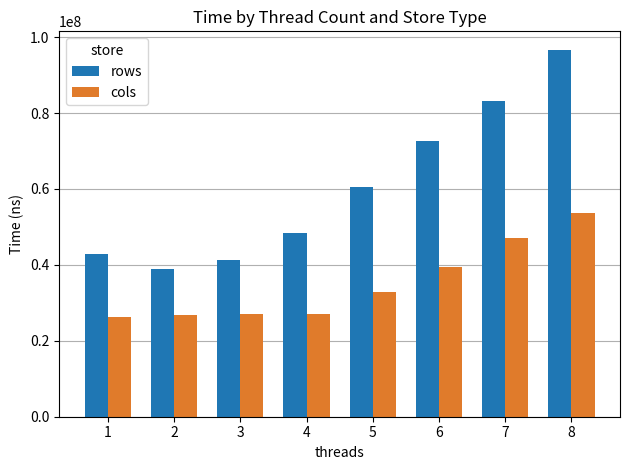

The value of rows at 4 is 26616021. True or false?

False